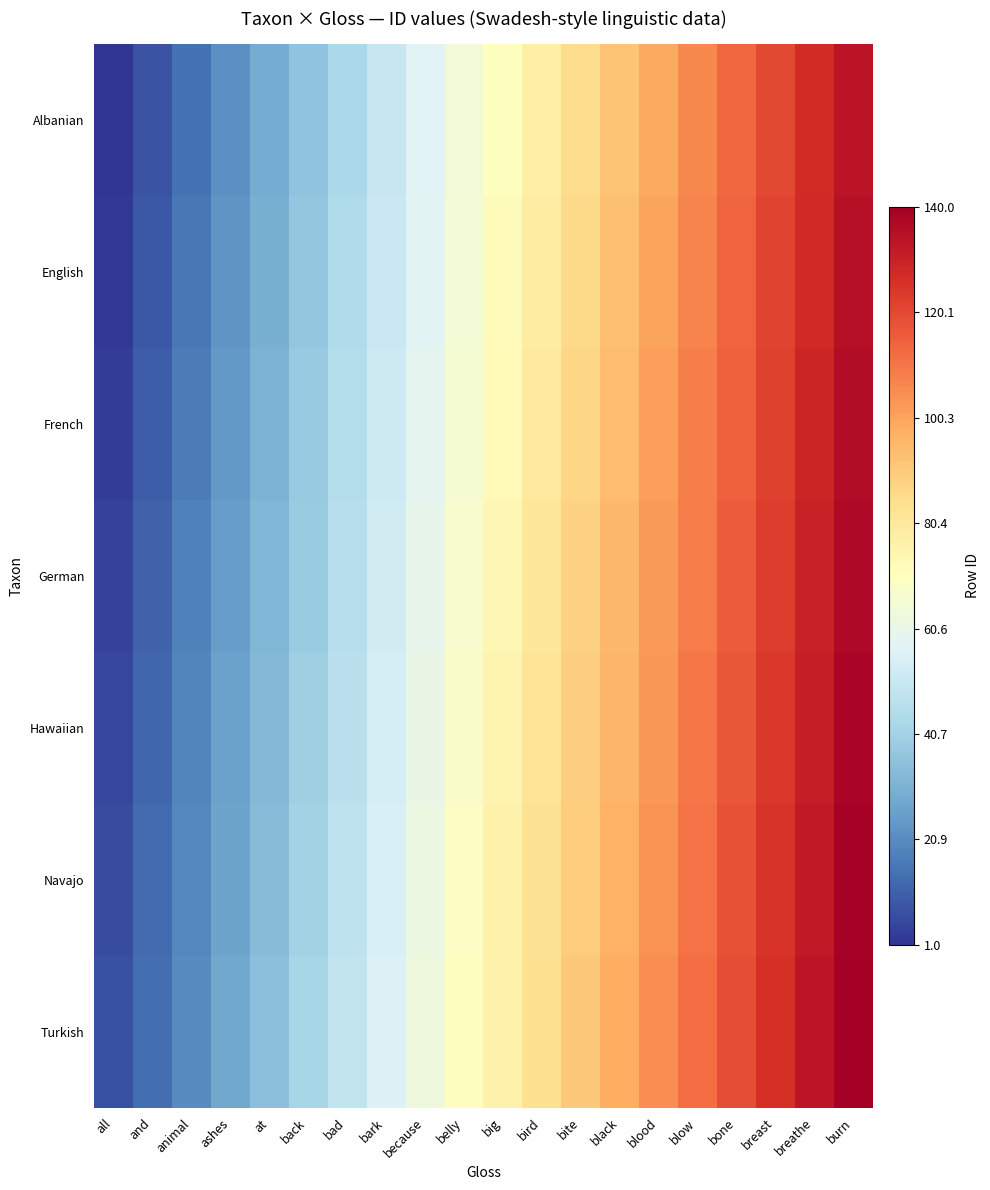

What is the minimum value shown in the chart?

1